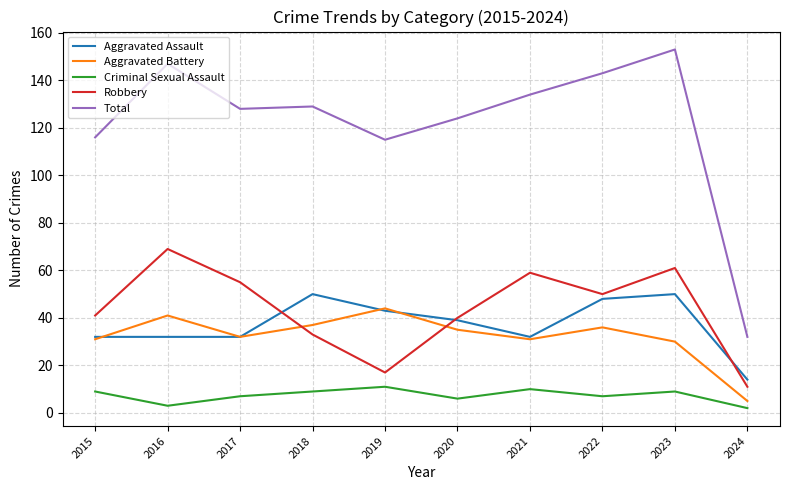

What is the greatest value displayed?

153